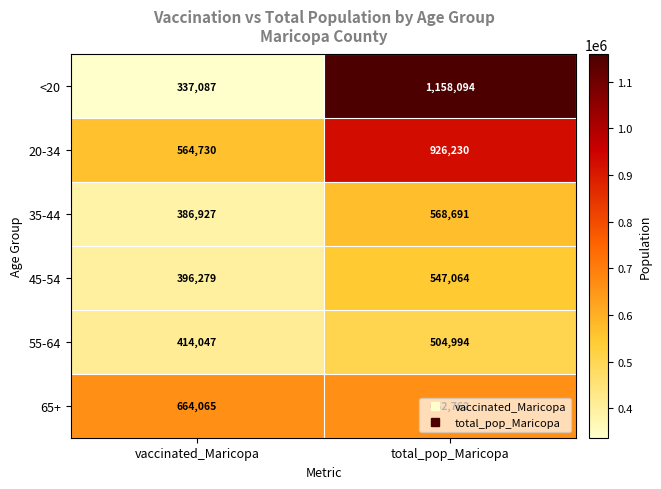

What is the difference between the maximum and minimum values in the 35-44 series?

181764